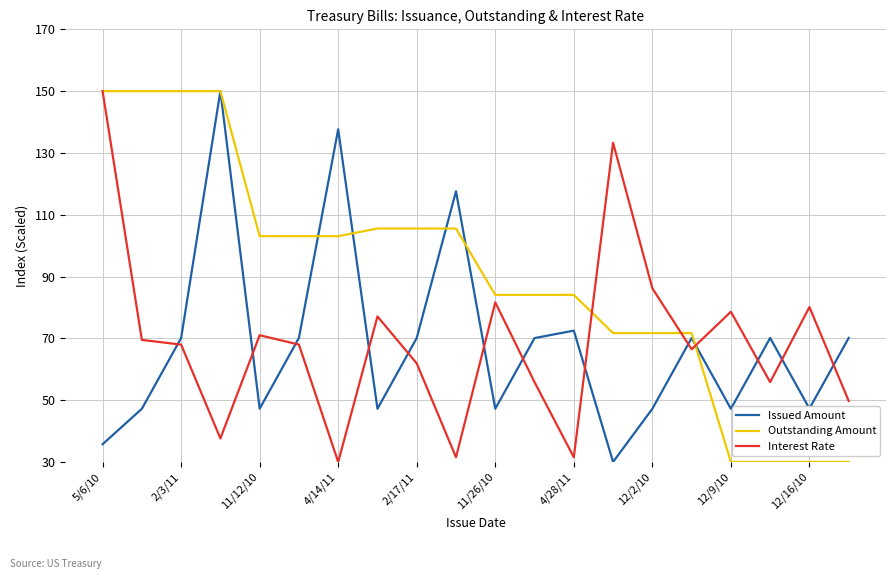

What is the minimum value for Interest Rate?

30.0